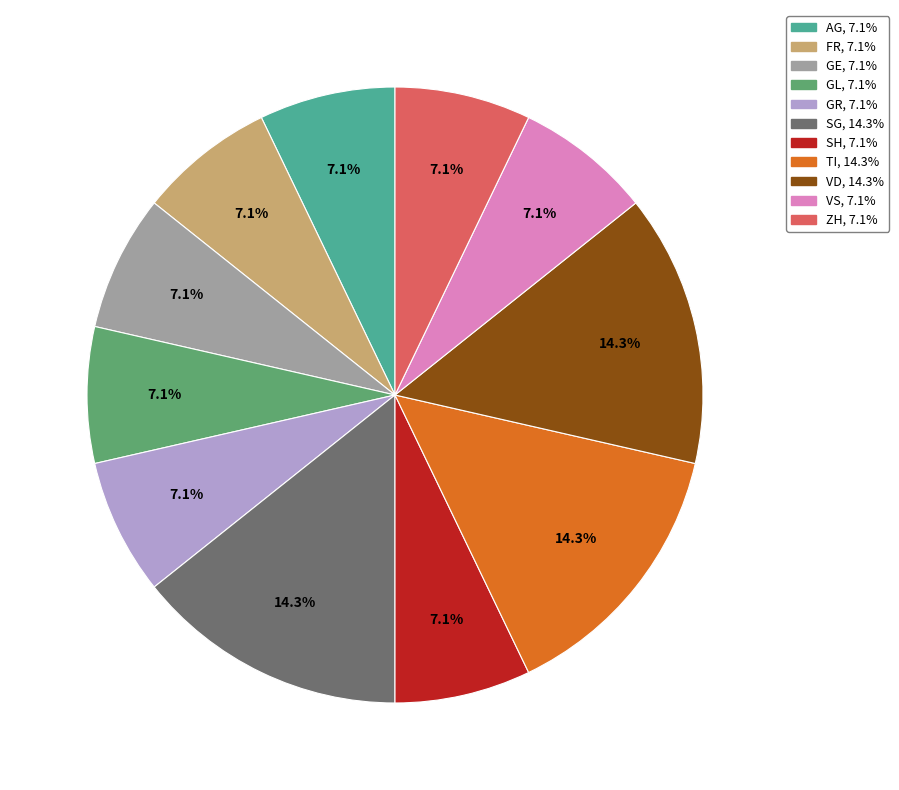

Is there a majority slice in this chart?

No